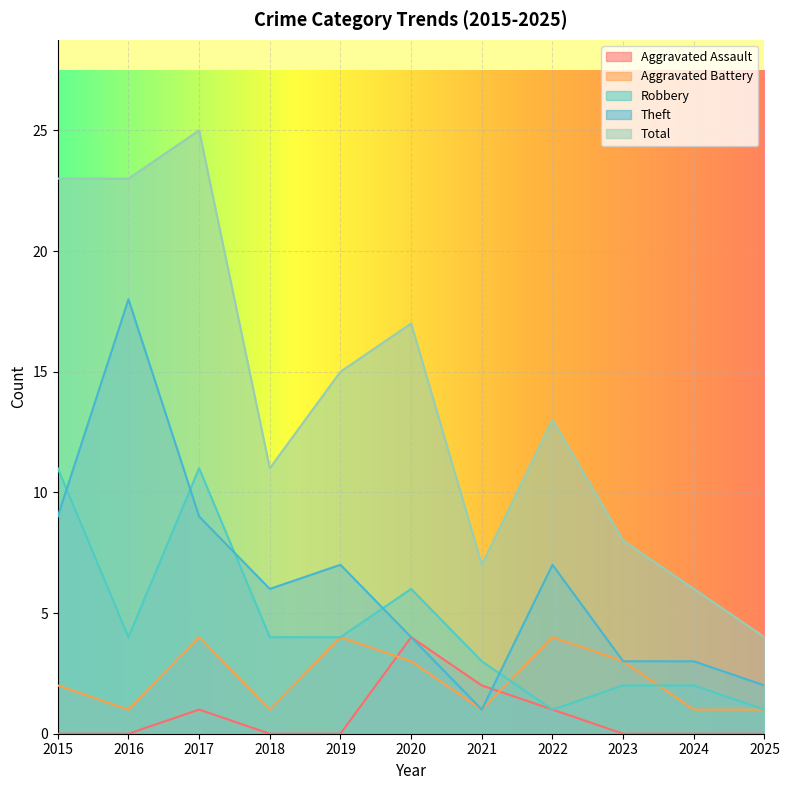

Reading left to right, what are all the values shown in this chart?

Aggravated Assault: 2015=0	2016=0	2017=1	2018=0	2019=0	2020=4	2021=2	2022=1	2023=0	2024=0	2025=0
Aggravated Battery: 2015=2	2016=1	2017=4	2018=1	2019=4	2020=3	2021=1	2022=4	2023=3	2024=1	2025=1
Robbery: 2015=11	2016=4	2017=11	2018=4	2019=4	2020=6	2021=3	2022=1	2023=2	2024=2	2025=1
Theft: 2015=9	2016=18	2017=9	2018=6	2019=7	2020=4	2021=1	2022=7	2023=3	2024=3	2025=2
Total: 2015=23	2016=23	2017=25	2018=11	2019=15	2020=17	2021=7	2022=13	2023=8	2024=6	2025=4